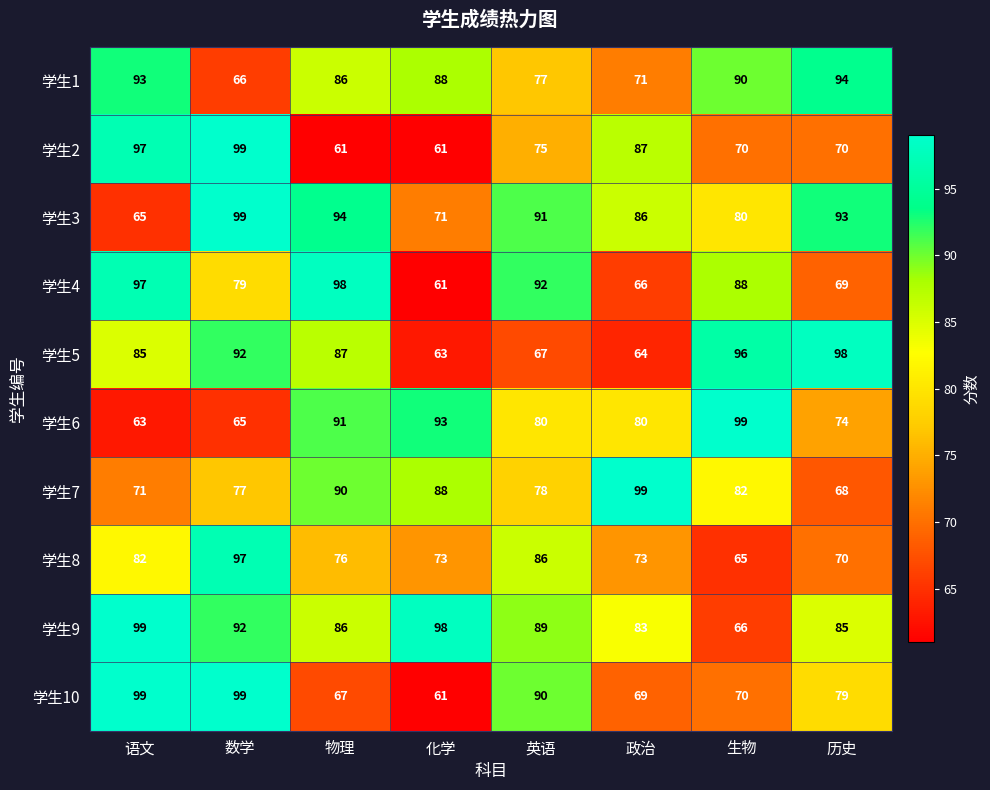

What is the sum of the 学生8 values at 历史 and 化学?

143